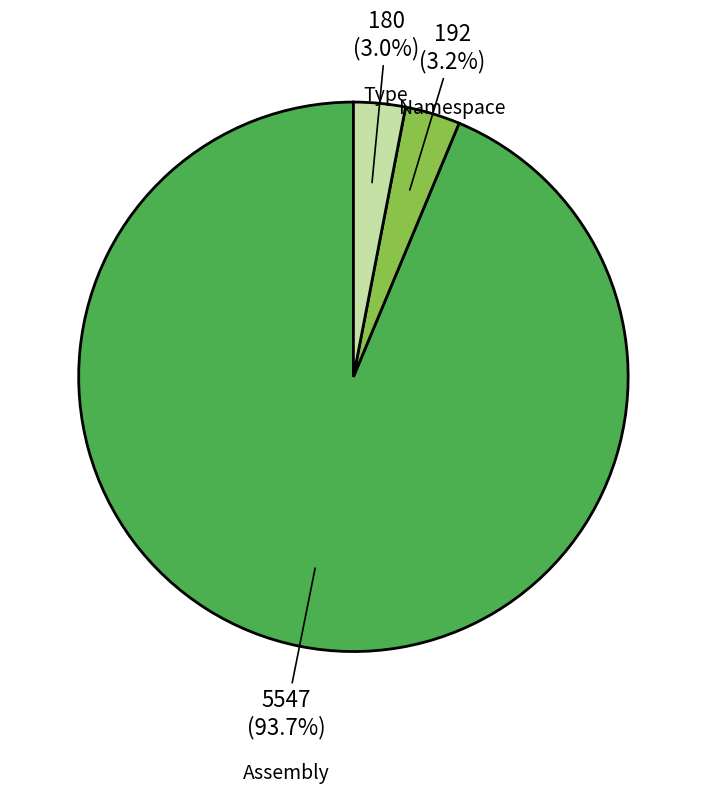

To the nearest percent, what percentage of the pie is Namespace?

3%